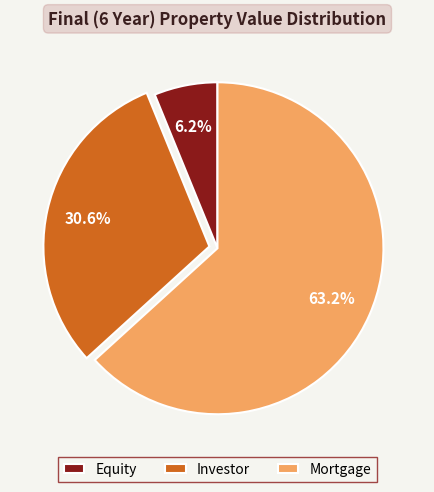

Rank the categories by value from lowest to highest.

Equity, Investor, Mortgage